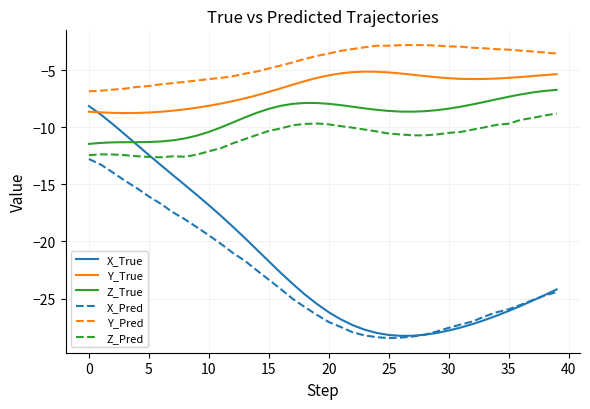

True or false: Y_True and X_Pred intersect in this chart.

False